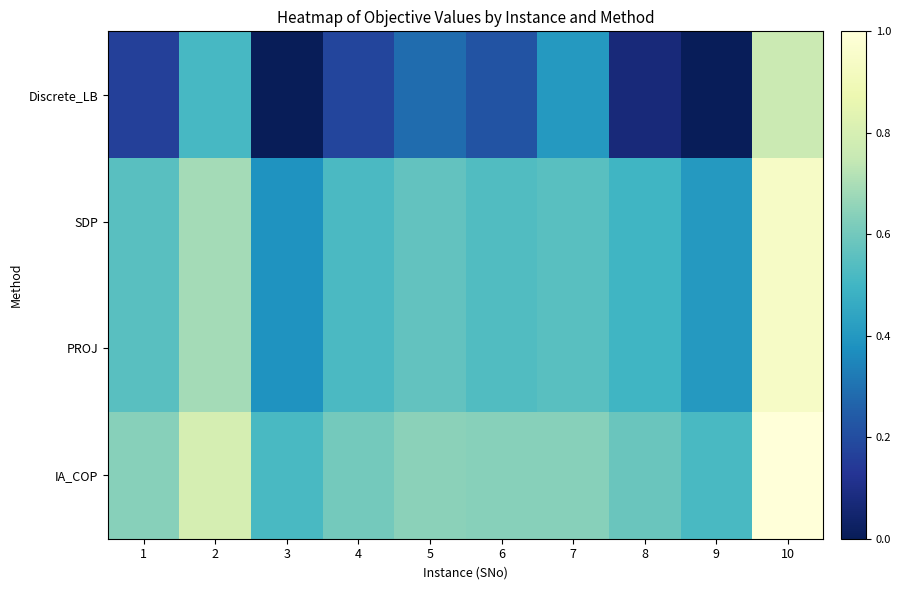

Reading left to right, list all the values displayed in this chart.

Discrete_LB: 1=0.2	2=0.5	3=0.0	4=0.2	5=0.3	6=0.2	7=0.4	8=0.1	9=0.0	10=0.8
SDP: 1=0.5	2=0.7	3=0.4	4=0.5	5=0.6	6=0.5	7=0.5	8=0.5	9=0.4	10=0.9
PROJ: 1=0.5	2=0.7	3=0.4	4=0.5	5=0.6	6=0.5	7=0.5	8=0.5	9=0.4	10=0.9
IA_COP: 1=0.6	2=0.8	3=0.5	4=0.6	5=0.6	6=0.6	7=0.6	8=0.6	9=0.5	10=1.0